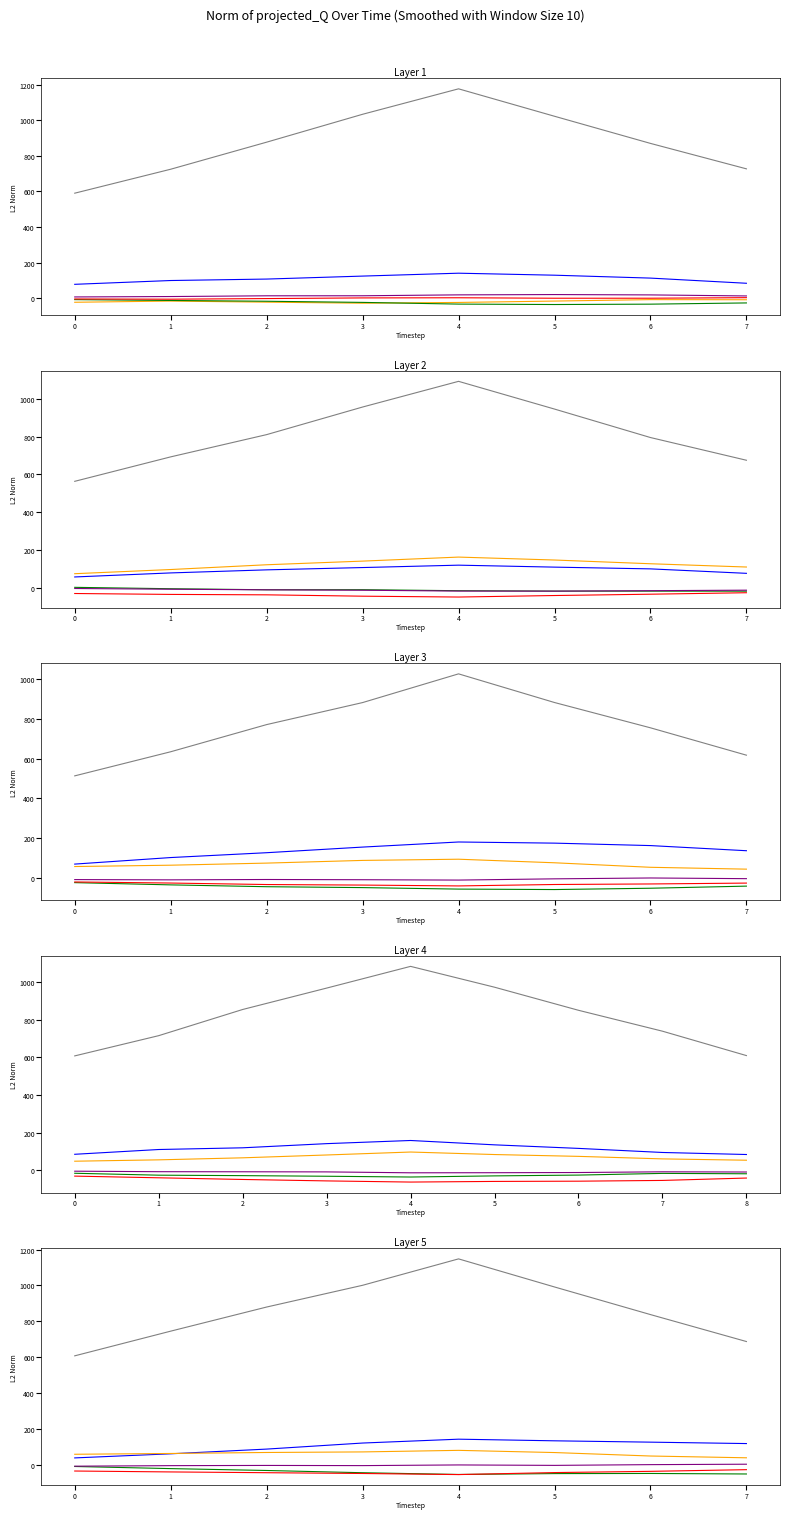

What is the highest value of the col_4 series?

79.5